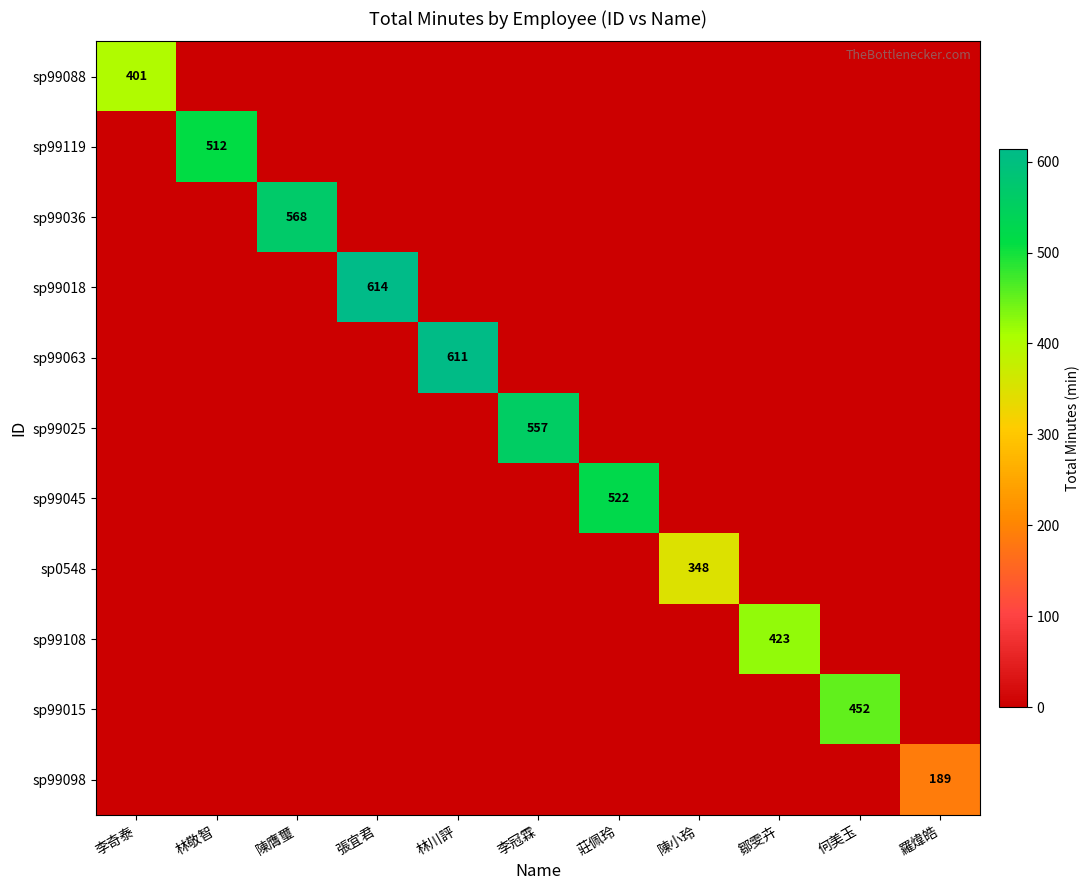

Which label corresponds to the largest value in the chart?

張宜君